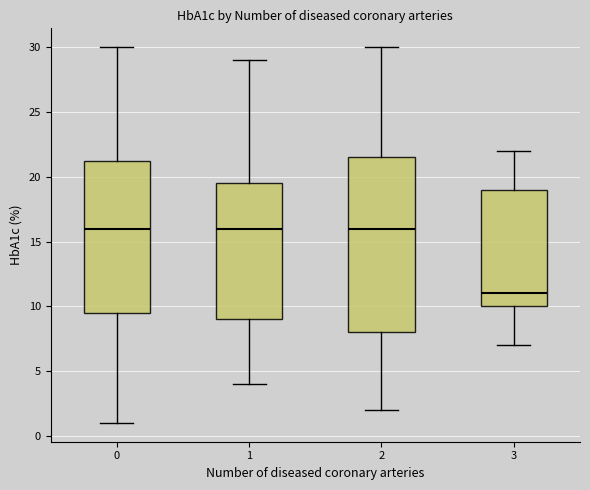

Where does the upper whisker of the box at x = 2 end on the y-axis? The values are not printed on the chart, so give them approximately, as read against the axis.

30.0